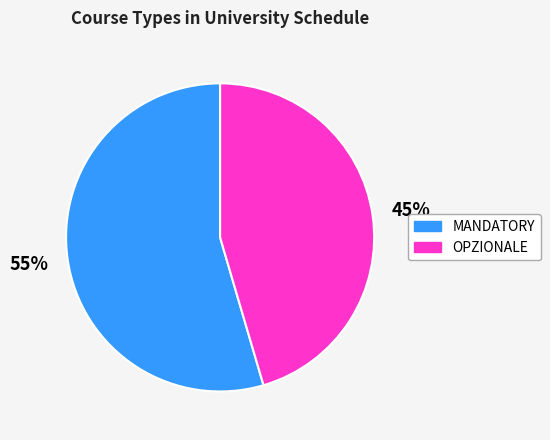

Combined, do OPZIONALE and MANDATORY account for over 50%?

Yes